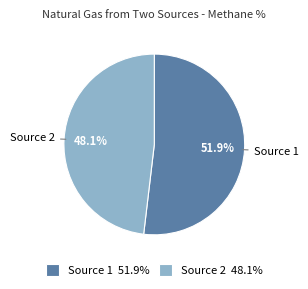

To the nearest percent, what is the difference between the largest and smallest slice percentages?

4%